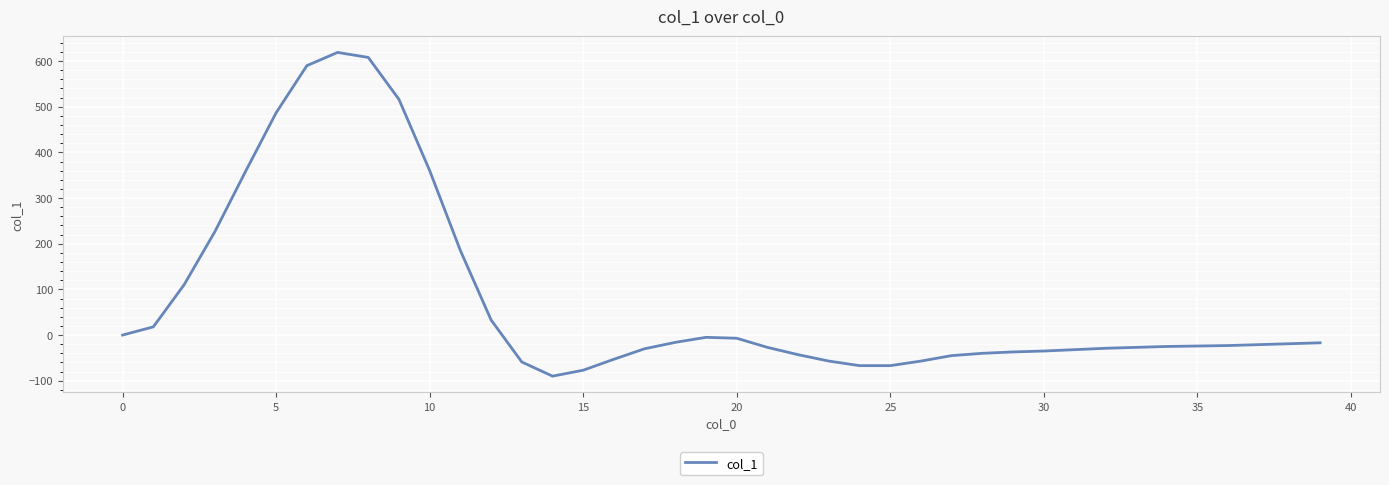

What is the smallest value displayed?

-90